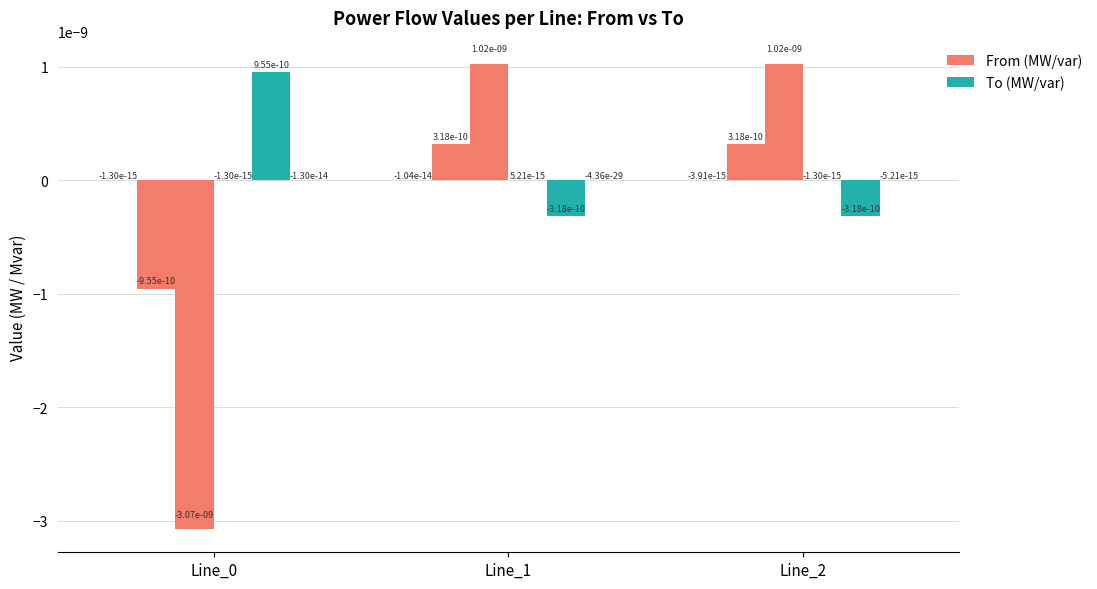

Rank the categories by pf_p_a_to_mw value from highest to lowest.

Line_1, Line_2, Line_0